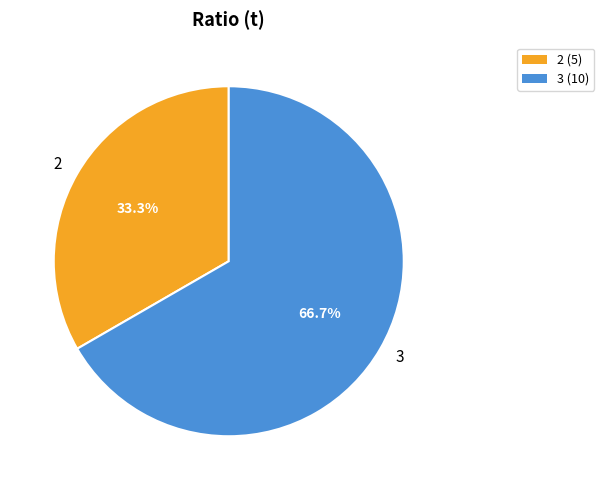

Combined, what portion of the pie is 2 and 3?

100.0%